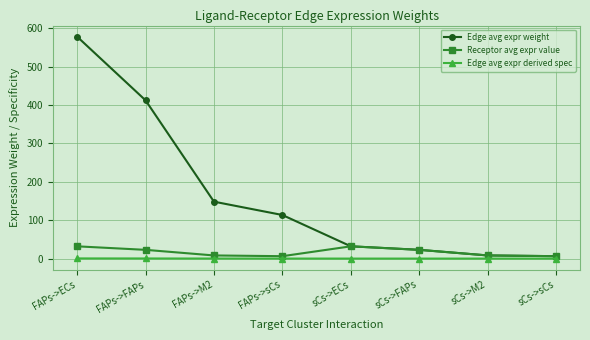

How many data points in Receptor avg expr value are above 22?

4